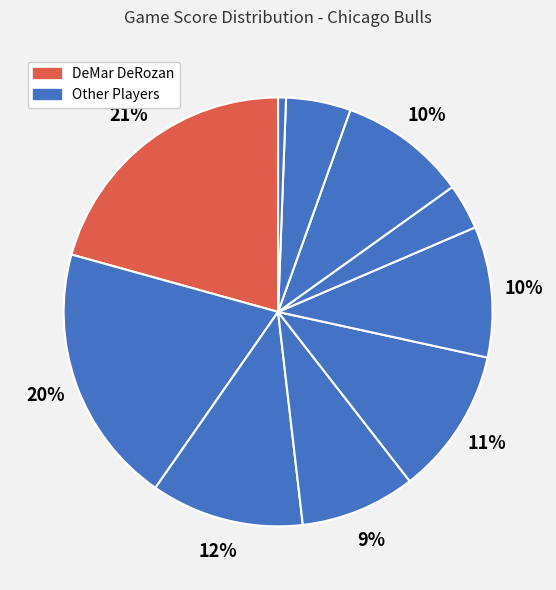

Count the number of slices in the pie.

10